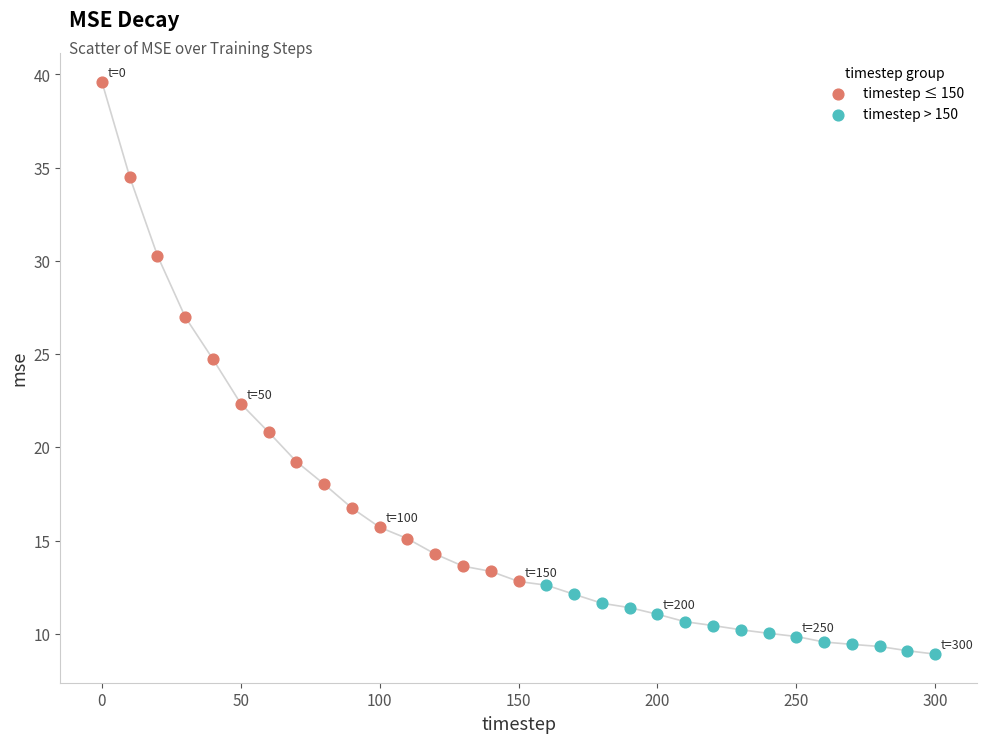

Which series contains the highest Y value?

timestep ≤ 150